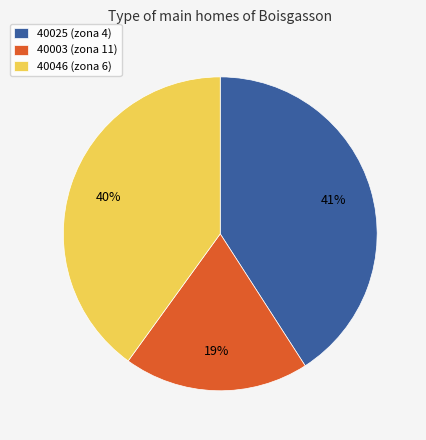

Is it true that 40025 is 41% of the pie?

True